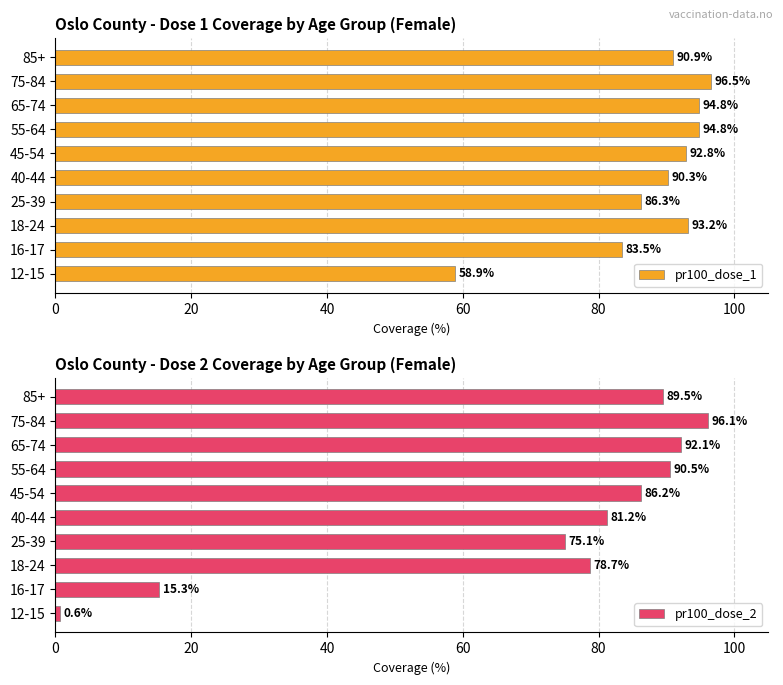

The value of pr100_dose_1 at 25-39 is 86.3. True or false?

True